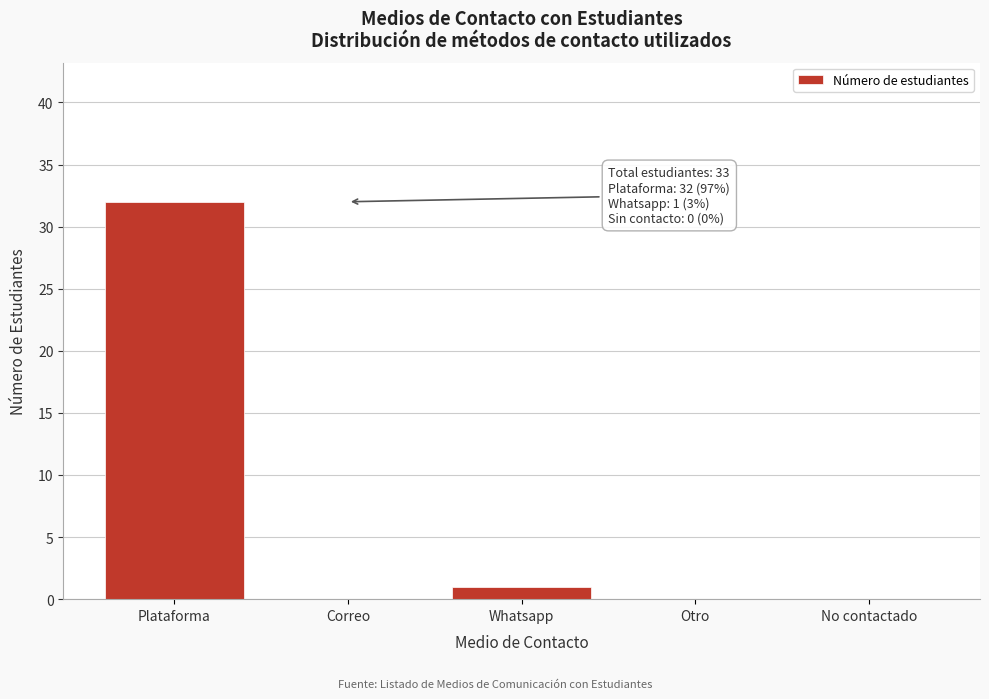

Reading right to left, extract all data points from this chart.

No contactado=0	Otro=0	Whatsapp=1	Correo=0	Plataforma=32